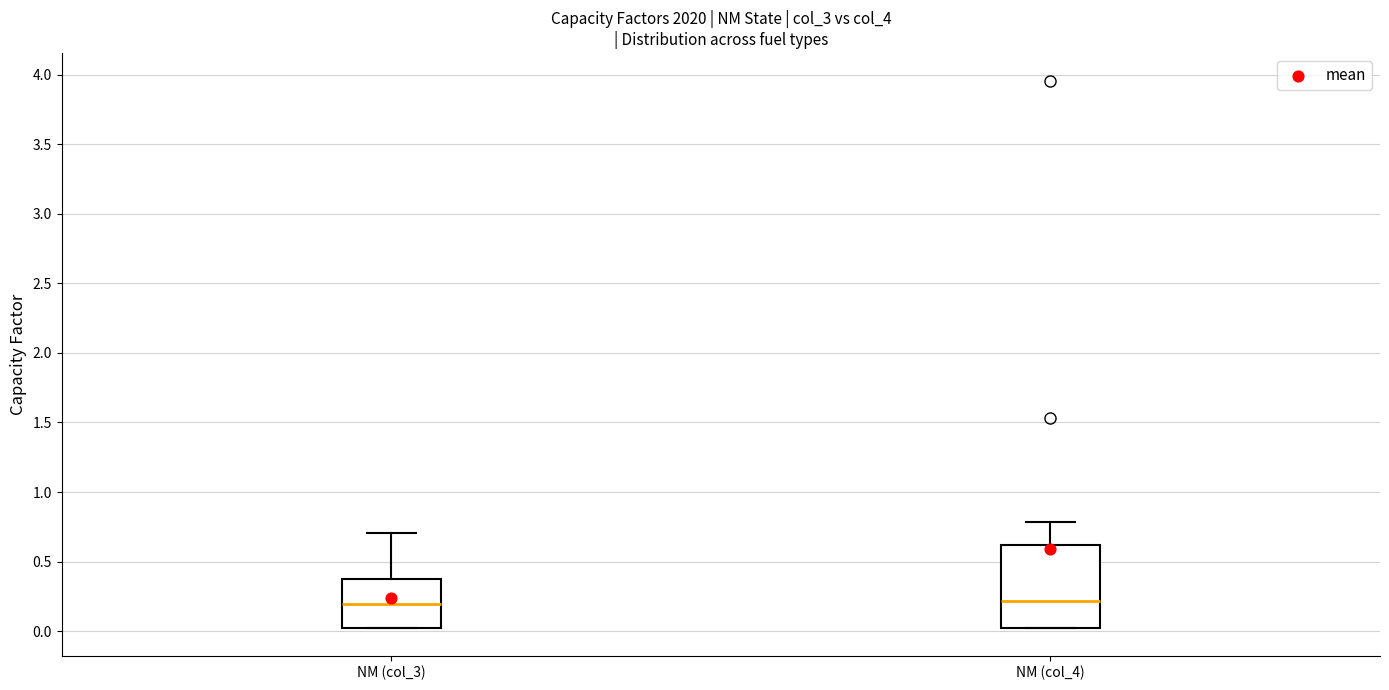

Reading left to right, read every box against the y-axis: the position of its median line, the range the box covers, and the ends of its whiskers. The values are not printed on the chart, so give them approximately, as read against the axis.

NM (col_3): median 0.20, box 0.00 to 0.35, whiskers 0.00 to 0.70
NM (col_4): median 0.20, box 0.00 to 0.60, whiskers 0.00 to 0.80